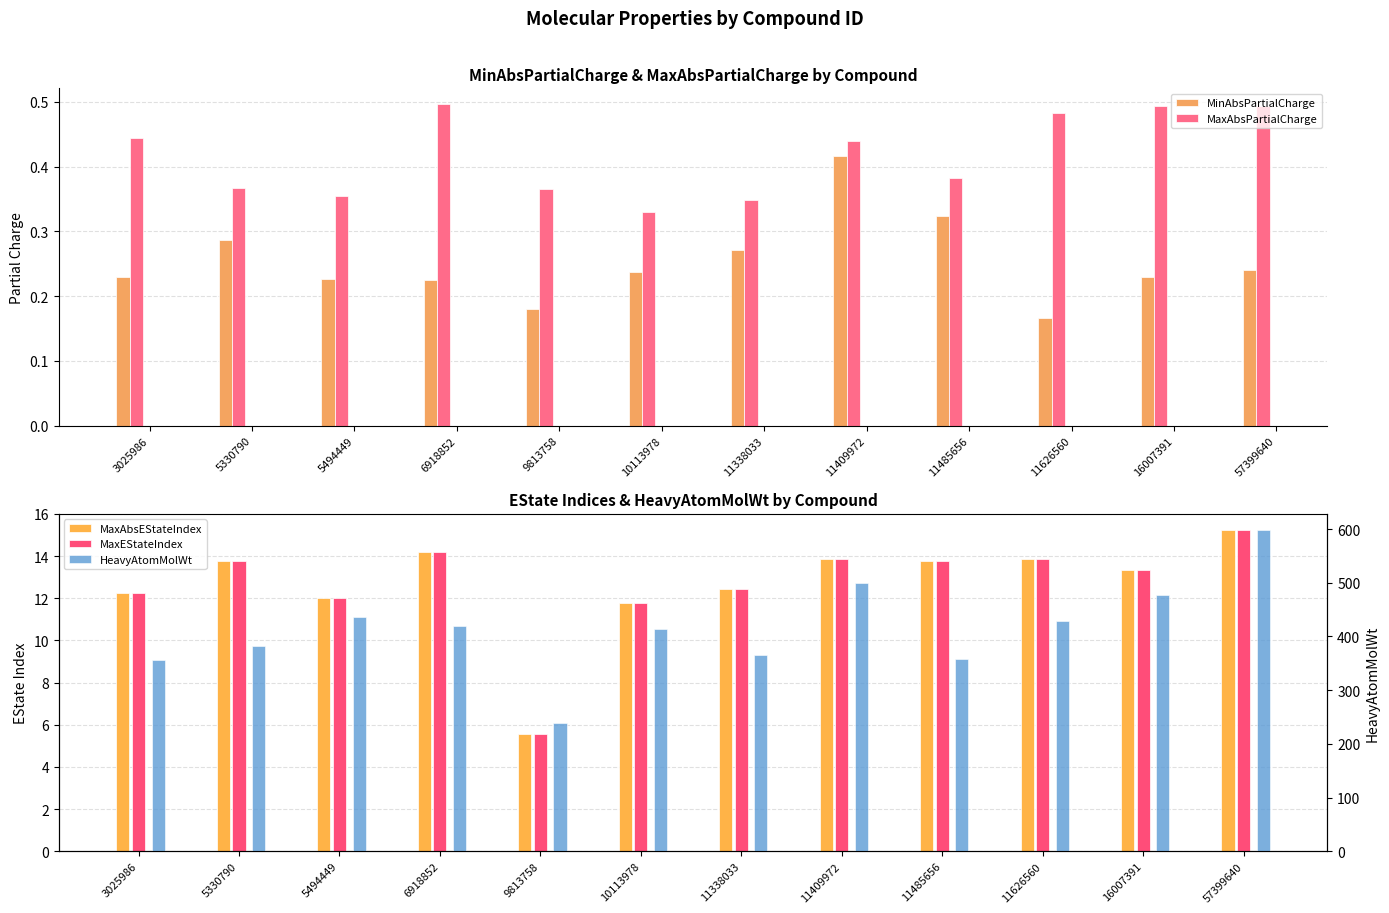

What is the total value across all series at 5330790?

410.5